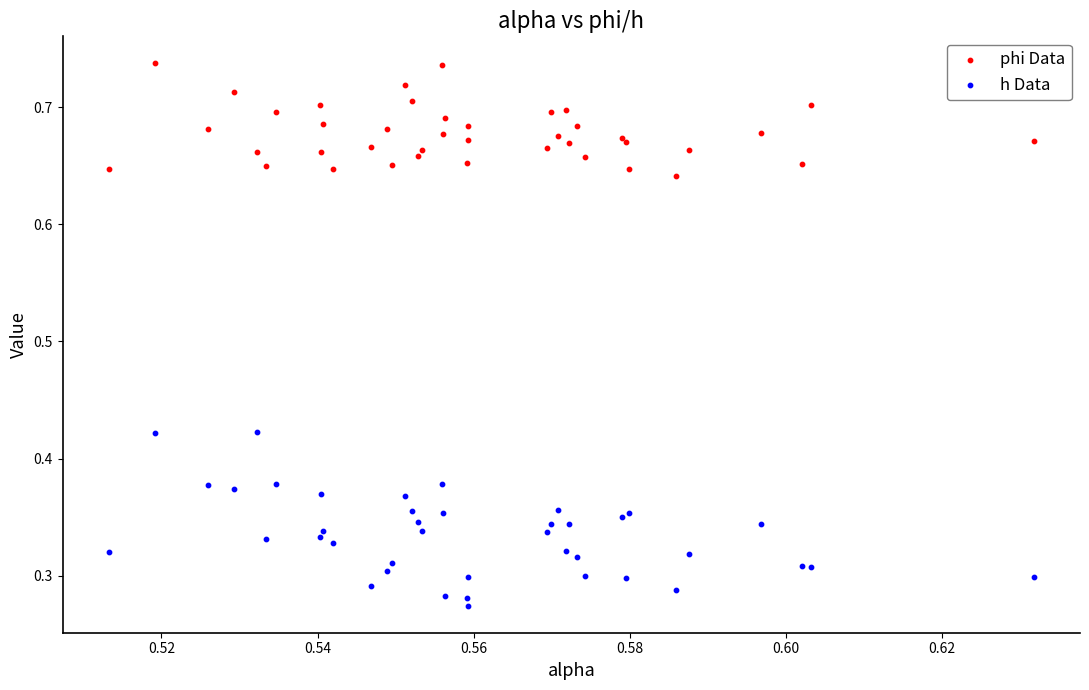

Which series reaches the minimum Y coordinate?

h Data